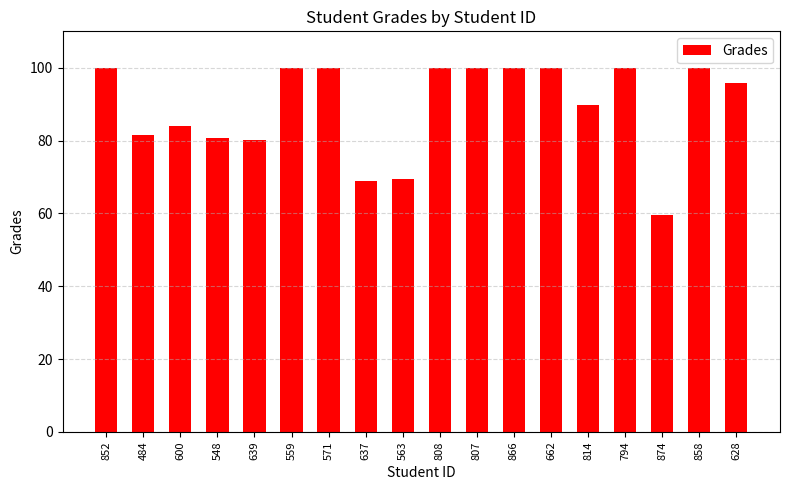

The chart shows a value of 36.9 at 794. True or false?

False